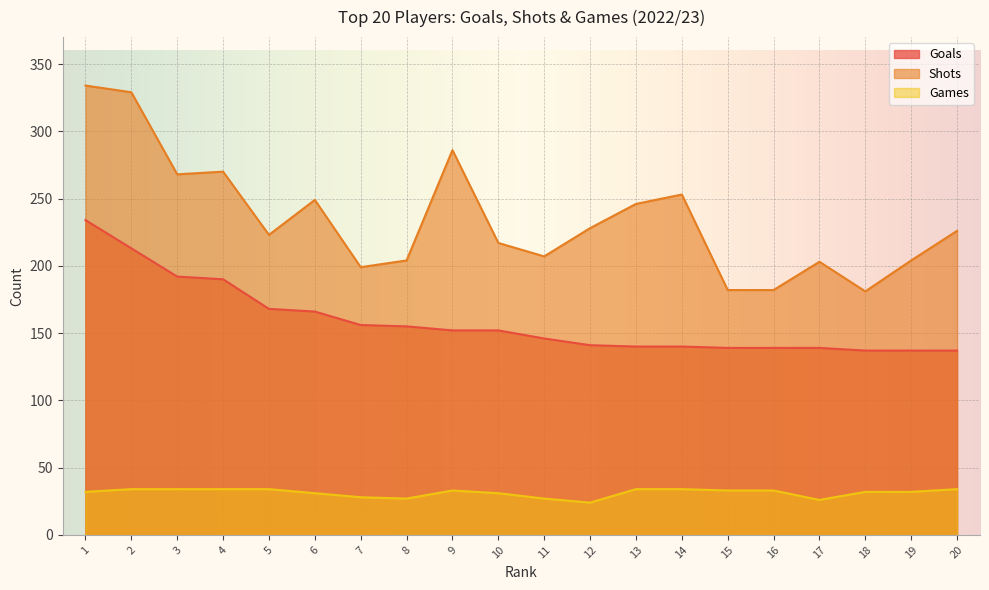

Which has a higher value, 2 or 11?

2